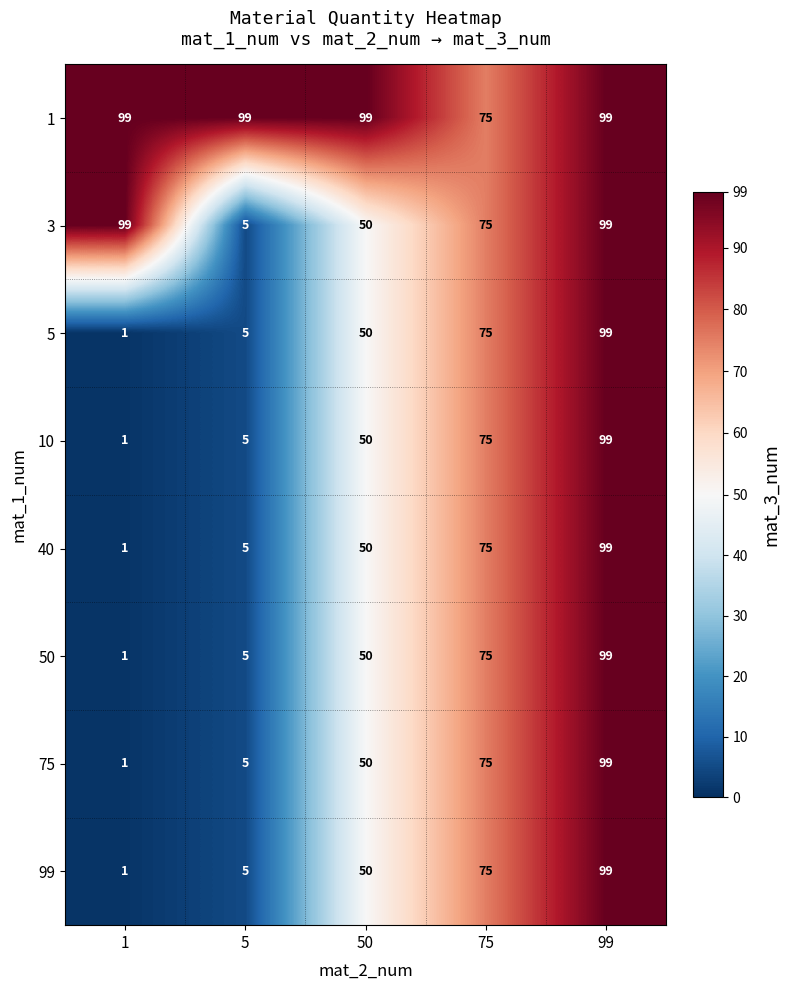

Rank the categories by 10 value from highest to lowest.

99, 75, 50, 5, 1